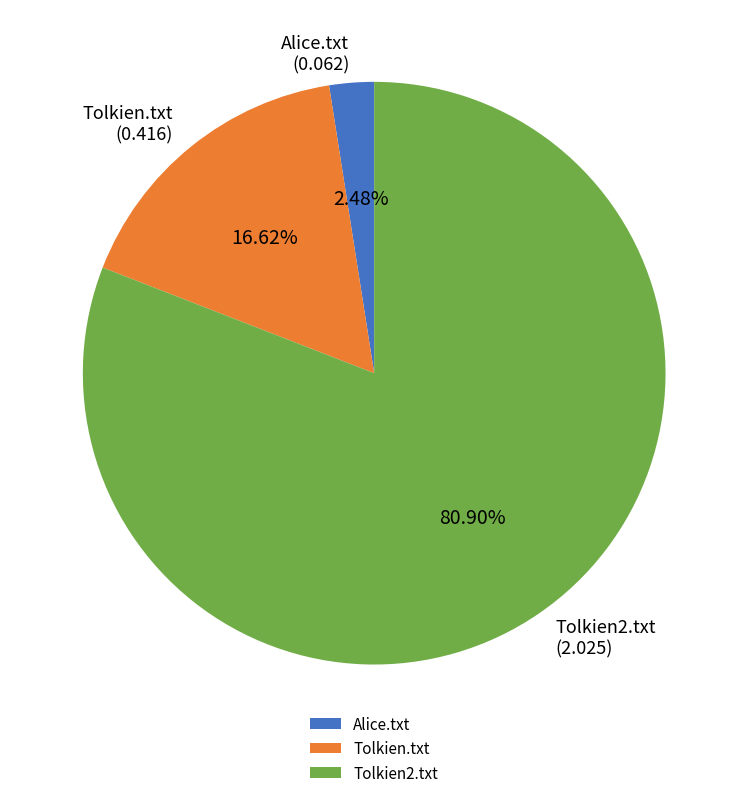

Combined, what portion of the pie is Alice.txt and Tolkien.txt?

19.1%